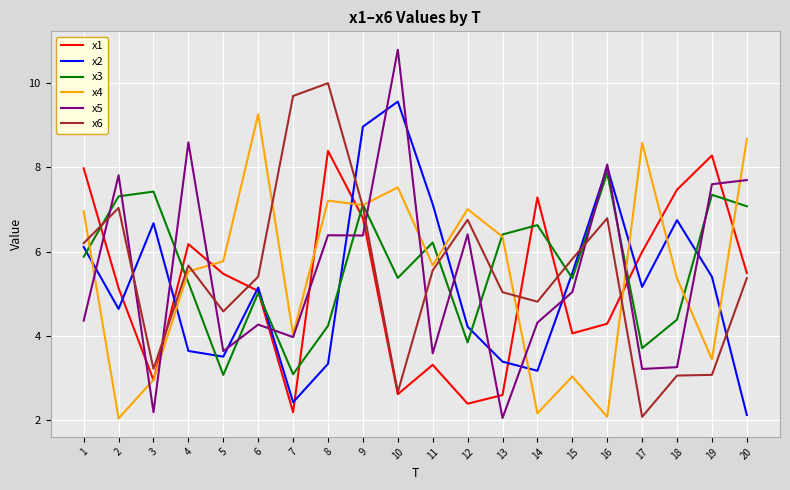

True or false: x6 has a value of 6.8 at 12.

True